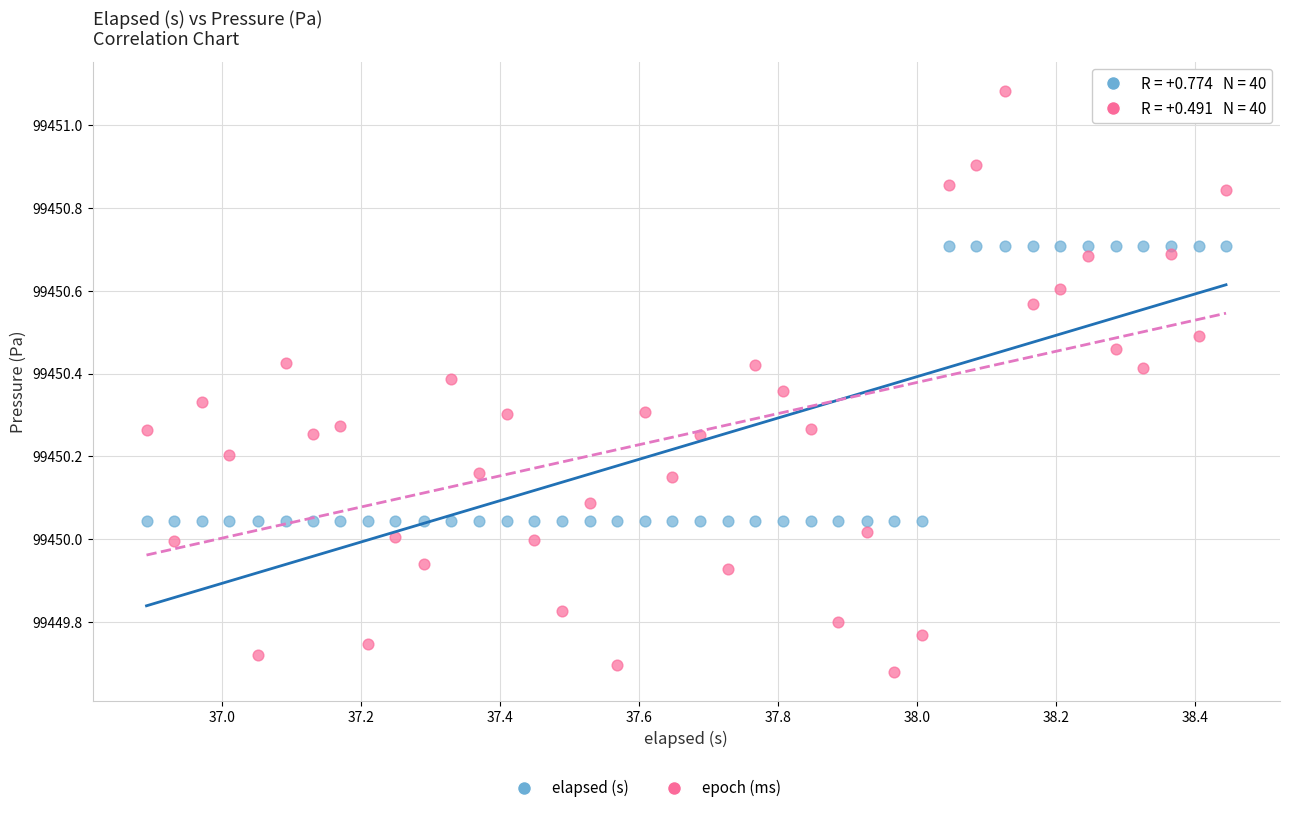

Which series reaches the maximum Y coordinate?

epoch (ms)